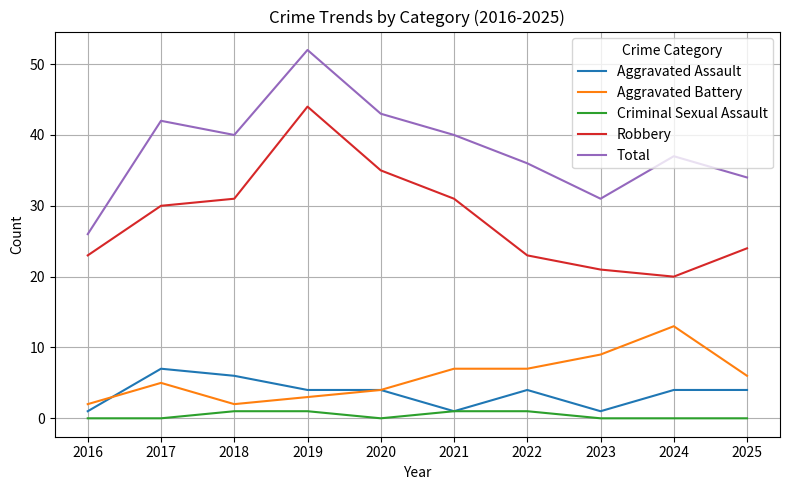

How many series are shown in this chart?

5